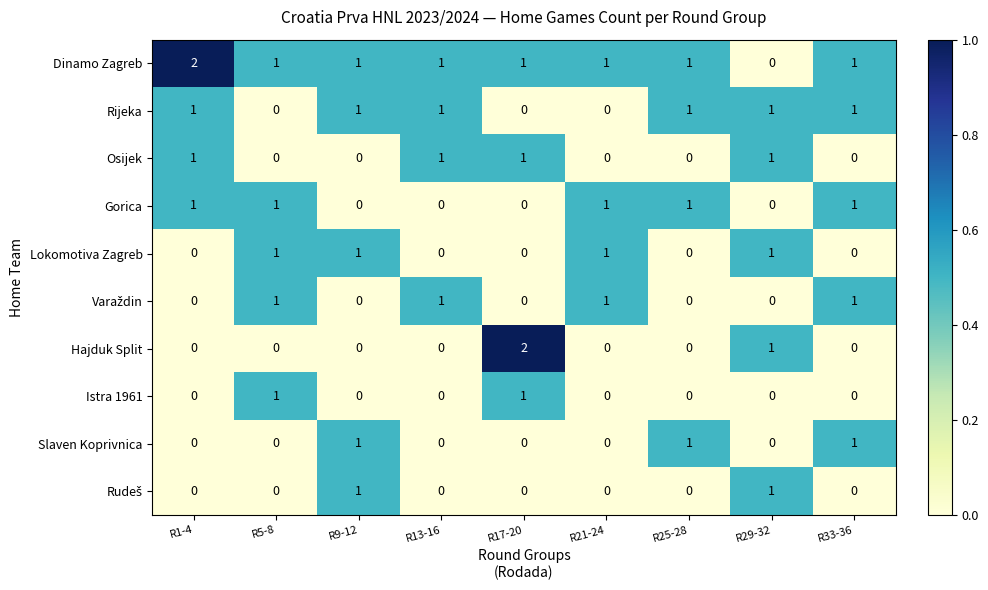

What is the difference between the highest and lowest values at R21-24?

1